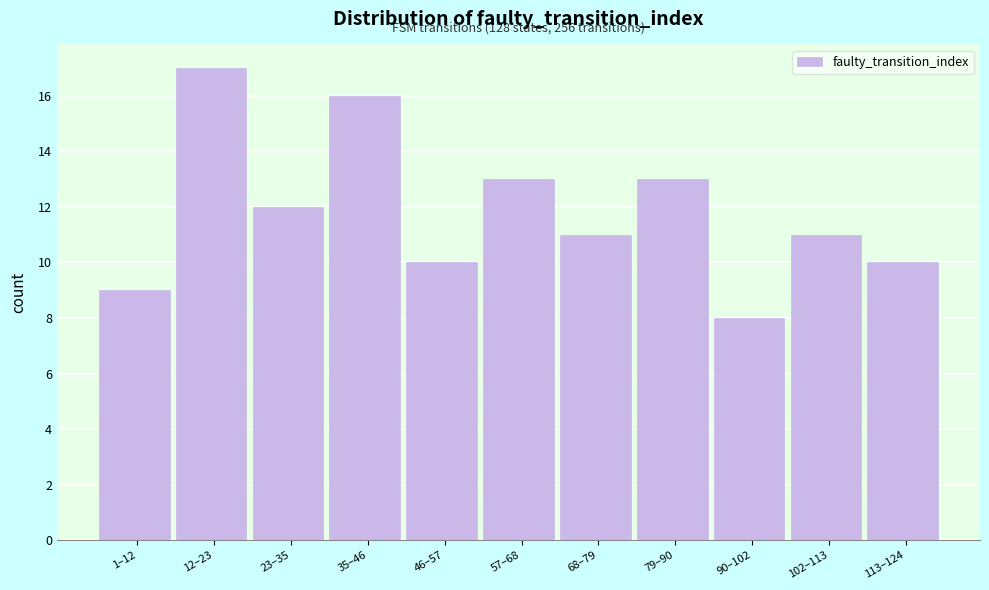

Reading right to left, what are all the values shown in this chart?

10	11	8	13	11	13	10	16	12	17	9